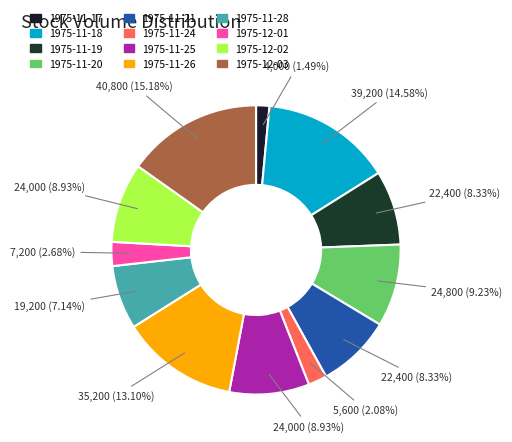

To the nearest percent, what is the average slice percentage?

8%